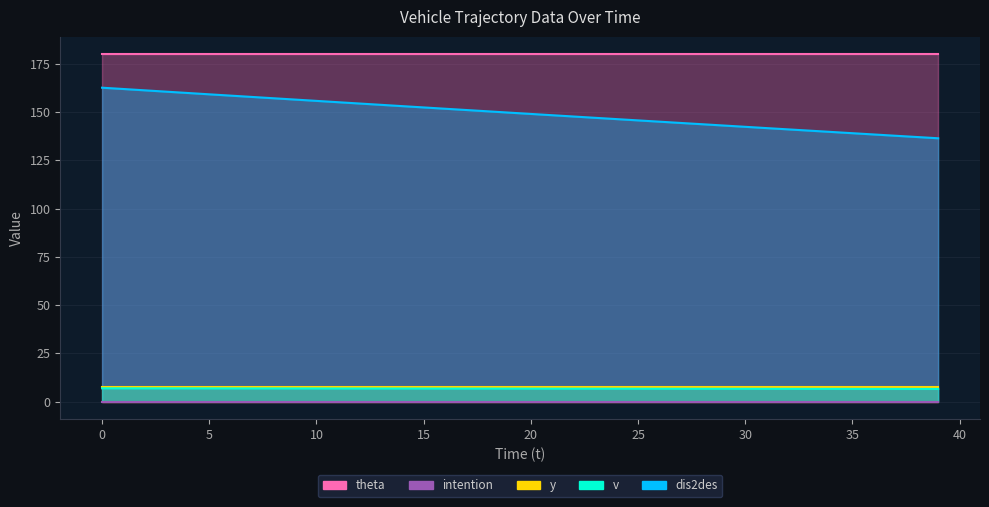

Which series has the largest range (max minus min)?

dis2des